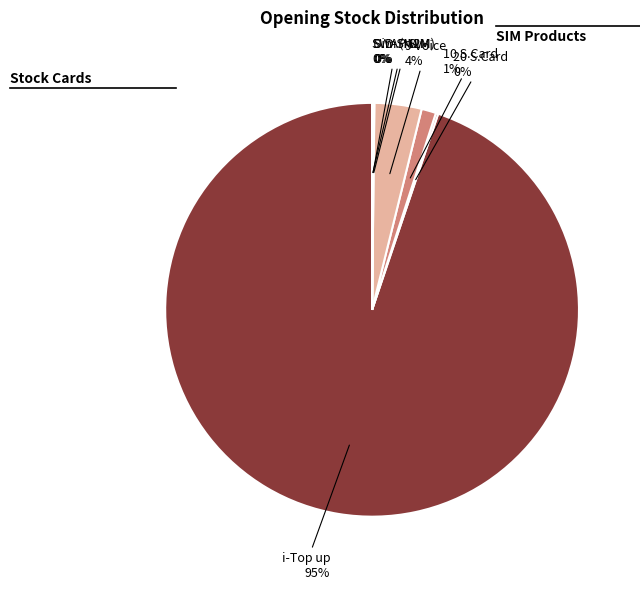

Which category has the biggest portion of the pie?

i-Top up